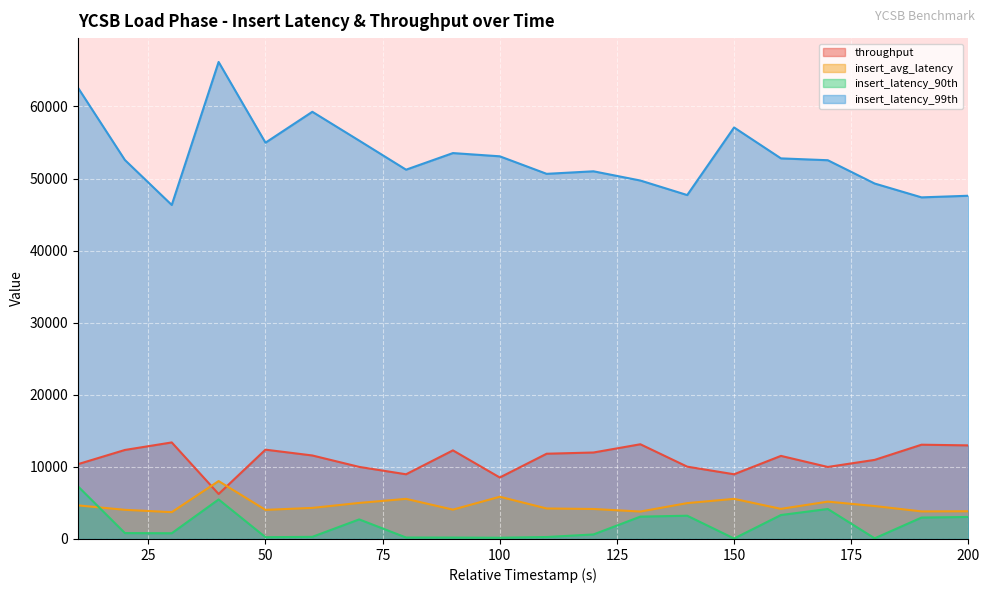

Which has a higher value, 150 or 80?

150